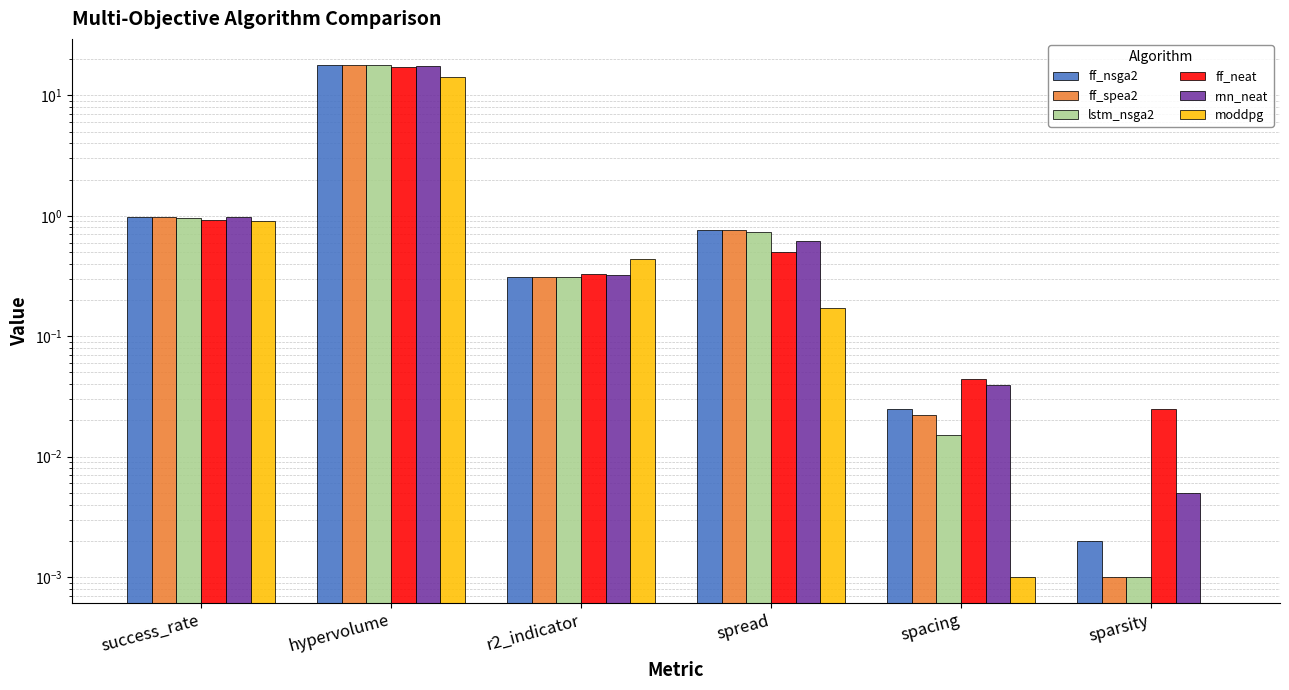

What is the difference between the maximum and second lowest values in the ff_spea2 series?

18.0